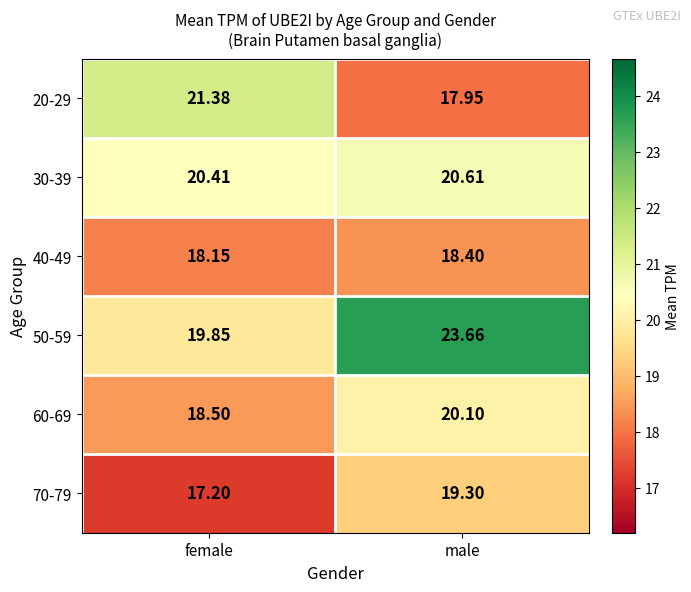

How many series are shown in this chart?

6